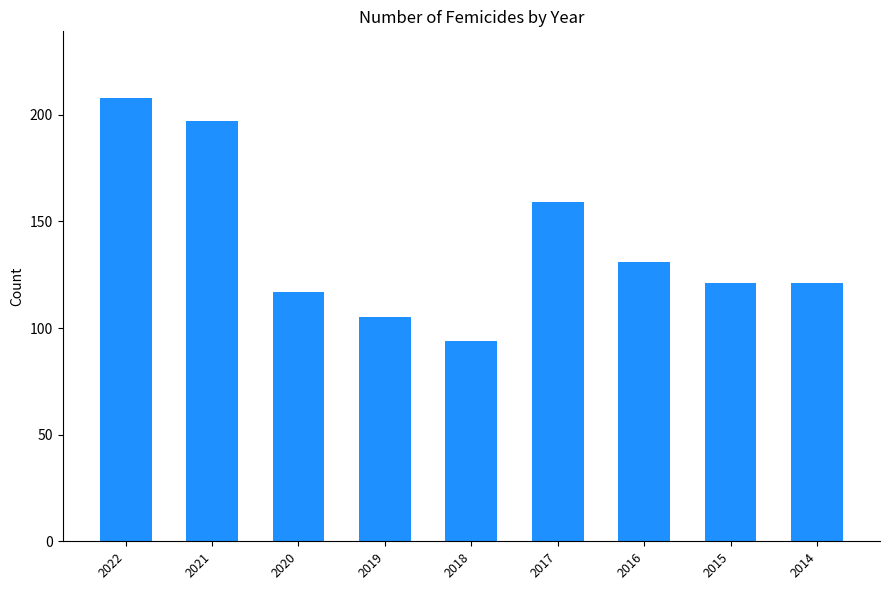

Where does the data first go above 121?

2022